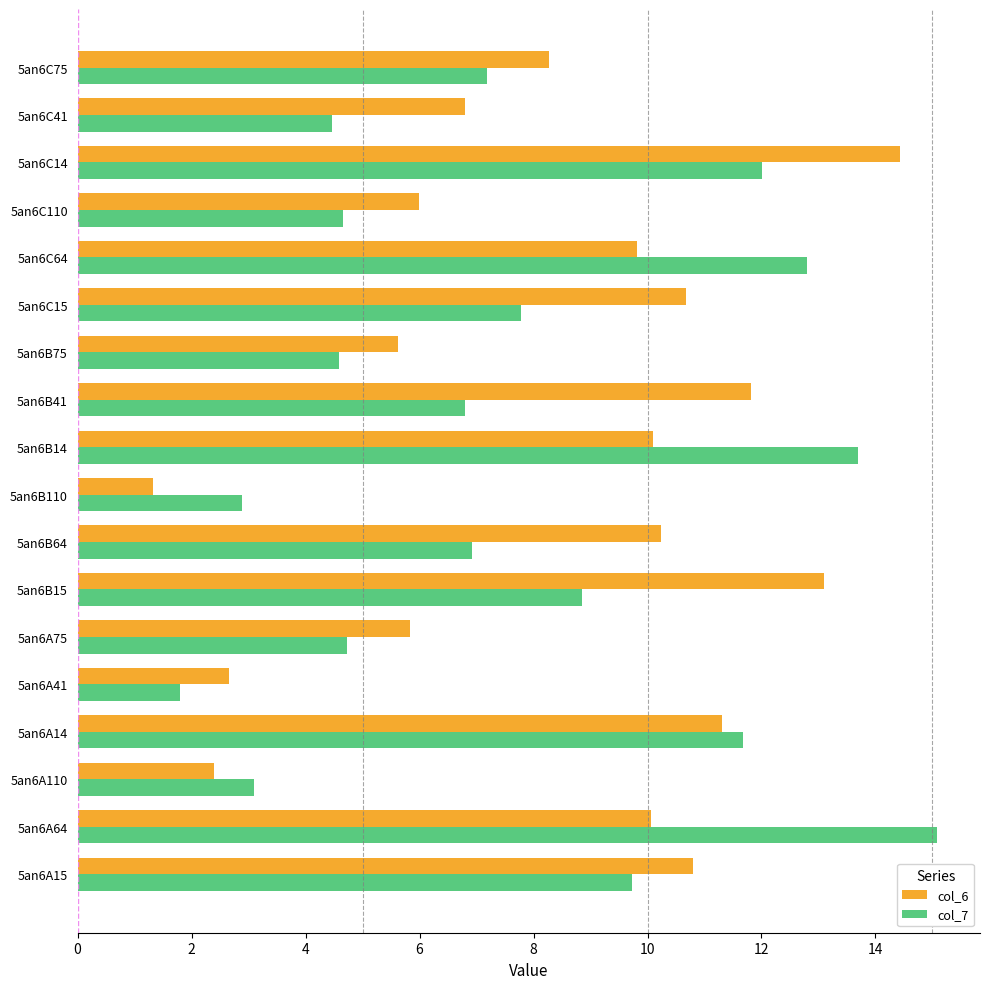

The col_7 series shows 11.7 at 5an6A14. True or false?

True